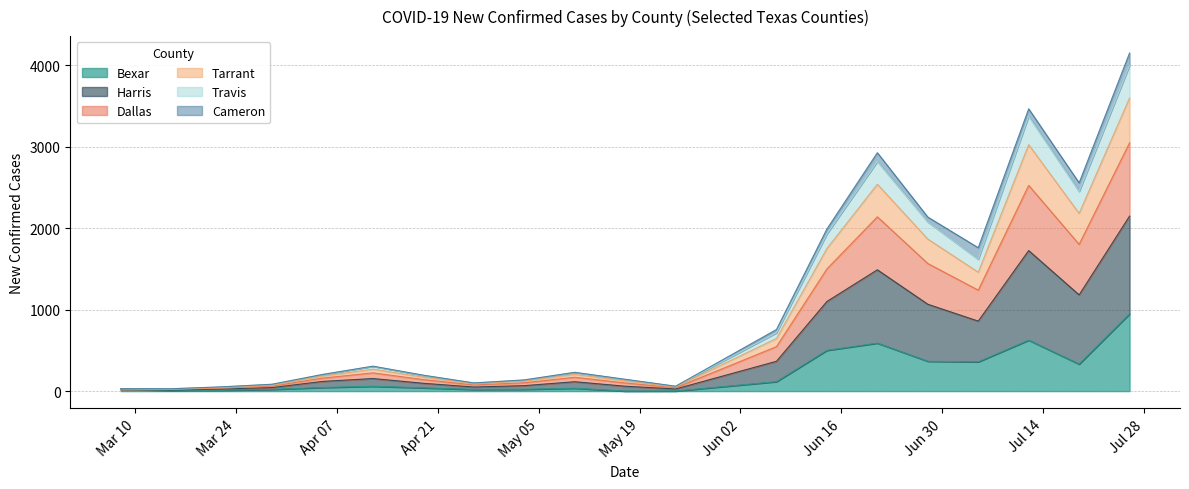

True or false: Dallas has a value of 51 at 2020-03-15.

False